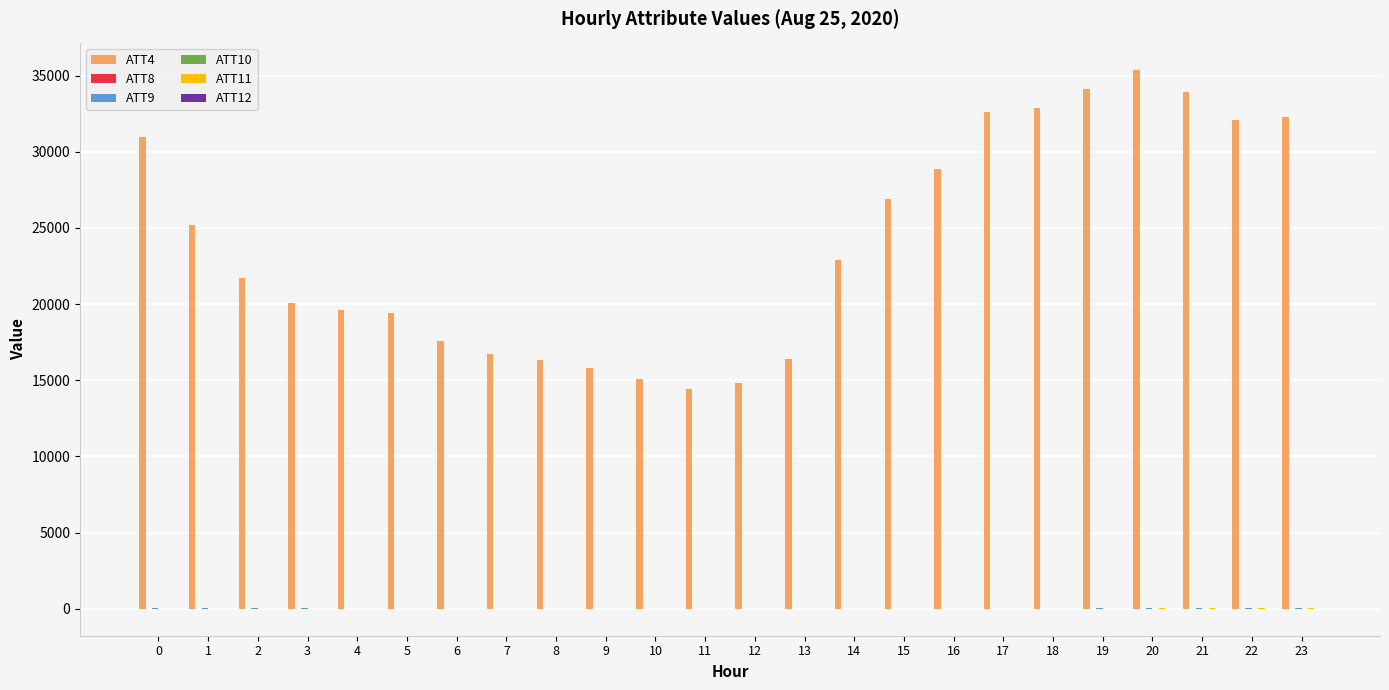

What is the maximum value shown in the chart?

35400.0